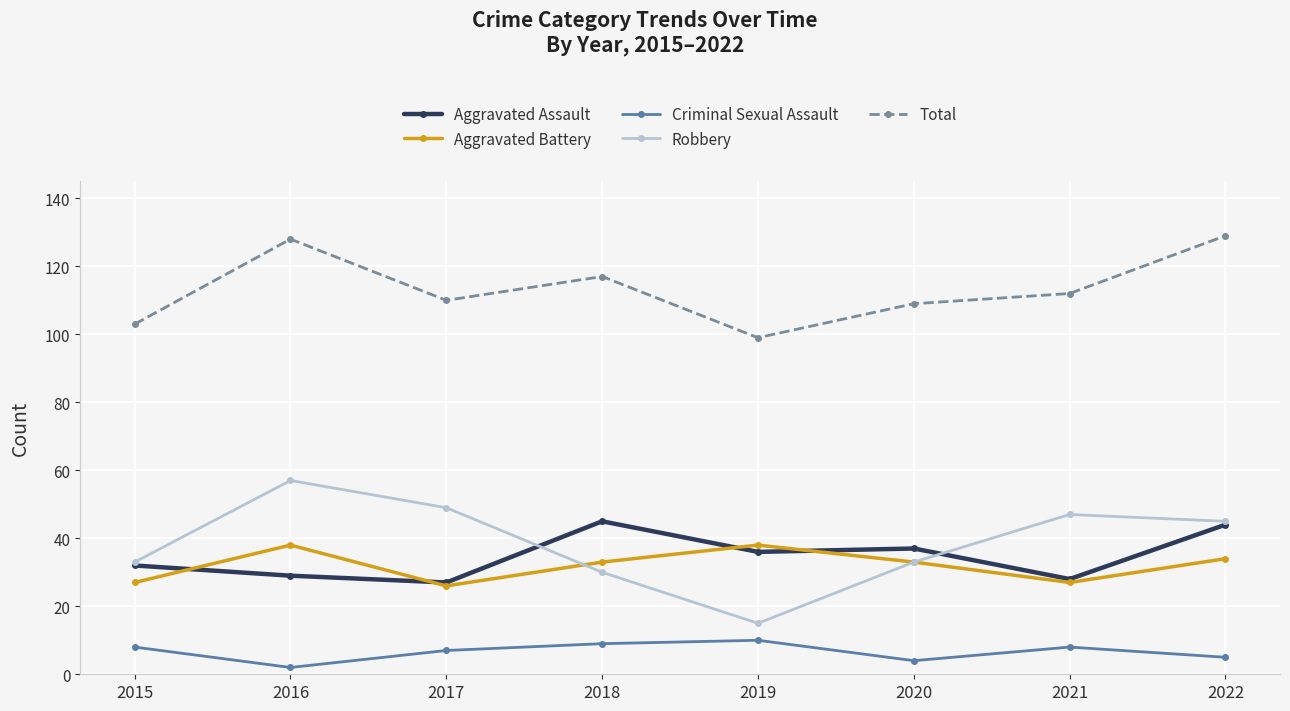

The Robbery series shows 18 at 2021. True or false?

False